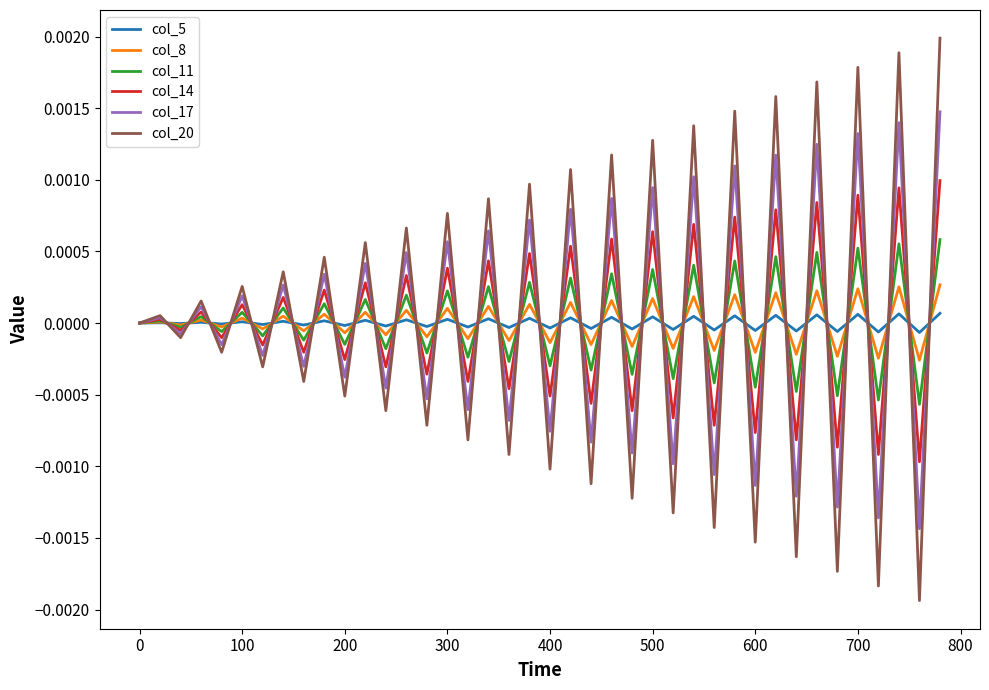

Does the chart have visible grid lines?

No